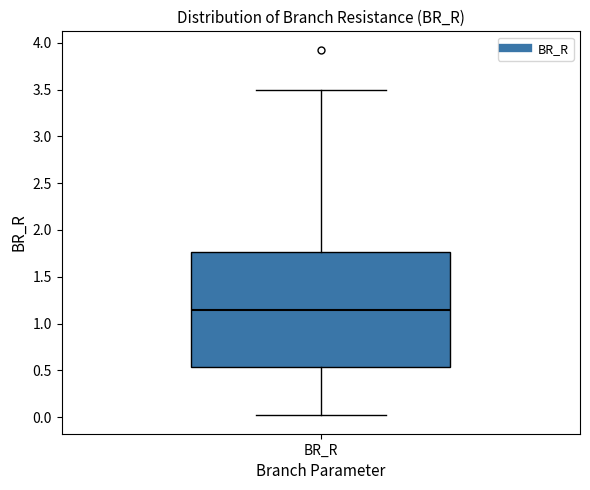

Read this box plot against the y-axis: the position of the median line, the range covered by the box, and the ends of both whiskers. The values are not printed on the chart, so give them approximately, as read against the axis.

median 1.15, box 0.55 to 1.75, whiskers 0.00 to 3.50